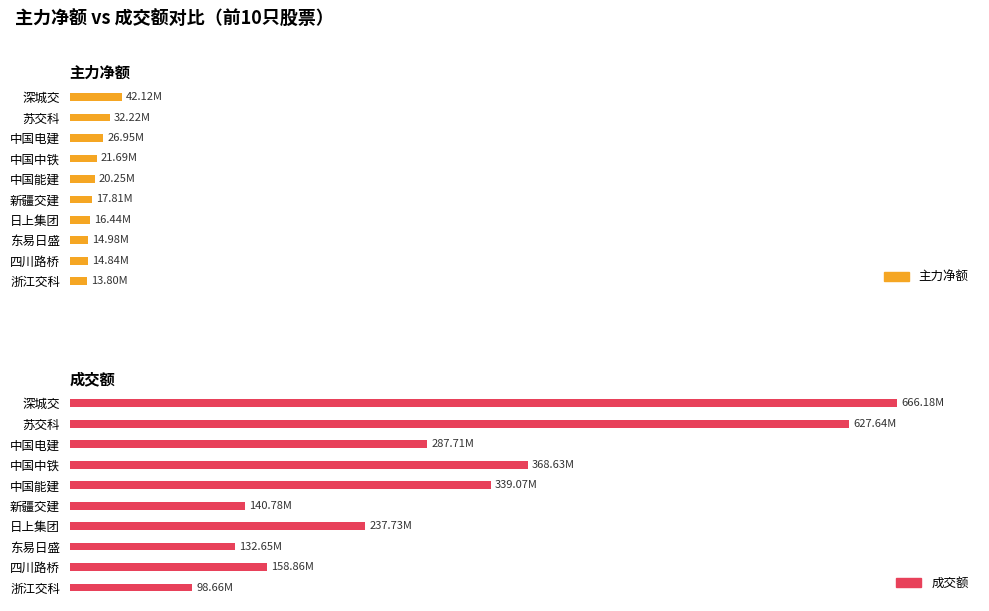

At 浙江交科, list the series in order from smallest to largest.

主力净额, 成交额